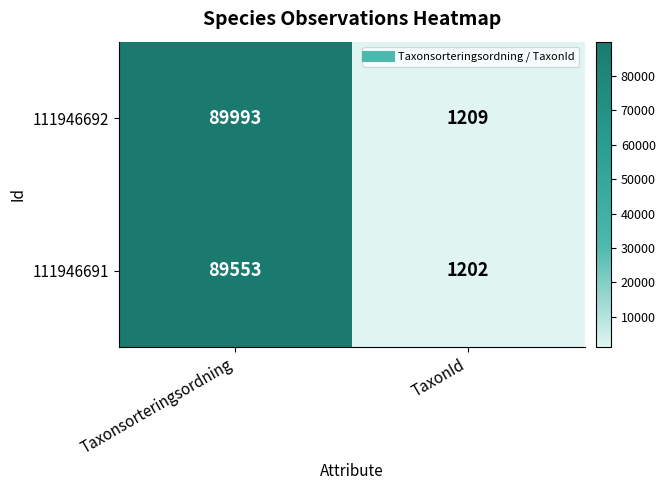

Reading left to right, list all the values displayed in this chart.

111946692: 89993	1209
111946691: 89553	1202